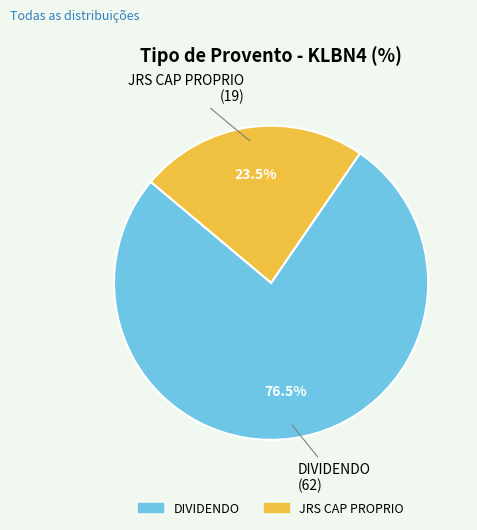

How many slices are in this pie chart?

2